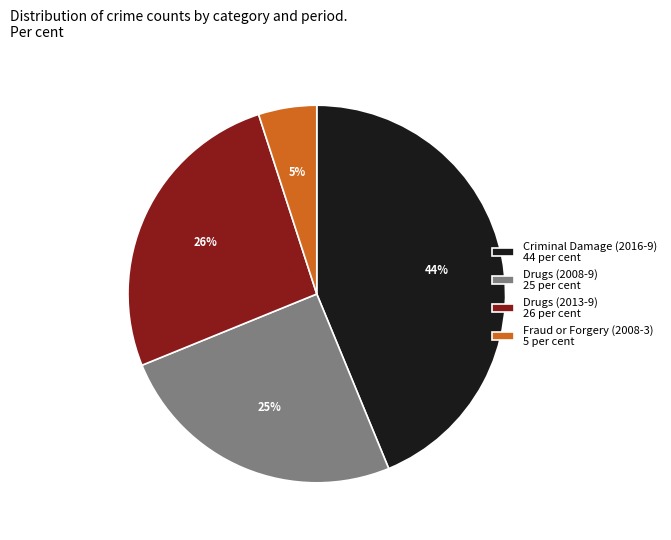

True or false: Drugs (2008-9) accounts for 25% of the total.

True